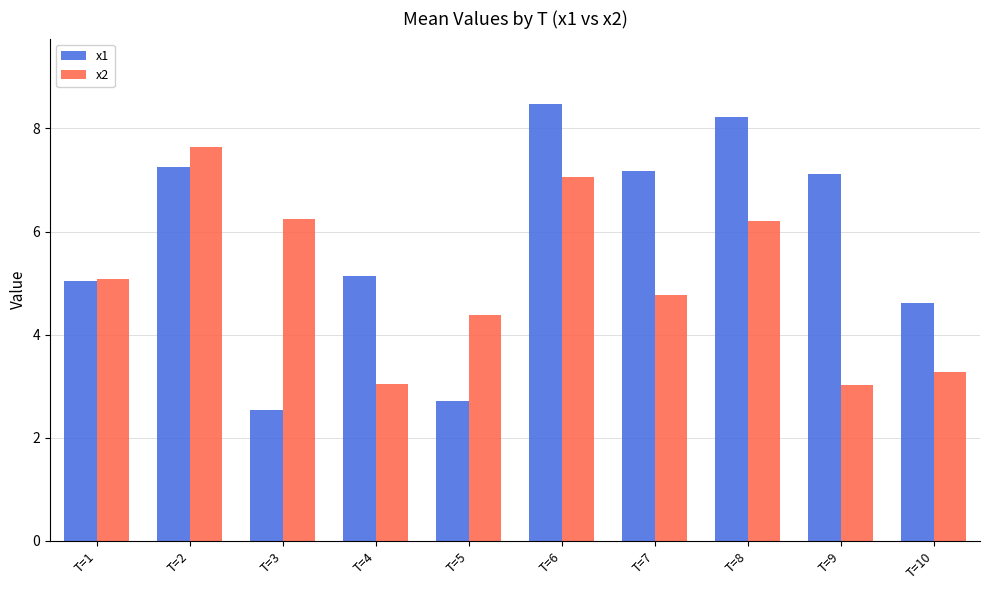

Where is x2 nearest to the value 5?

T=1